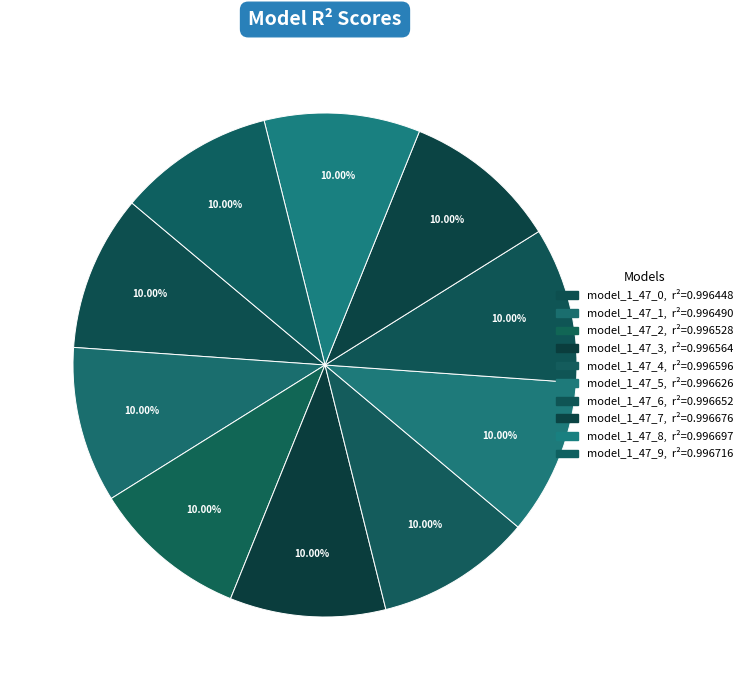

The model_1_47_5 slice represents 10% of the pie. True or false?

True